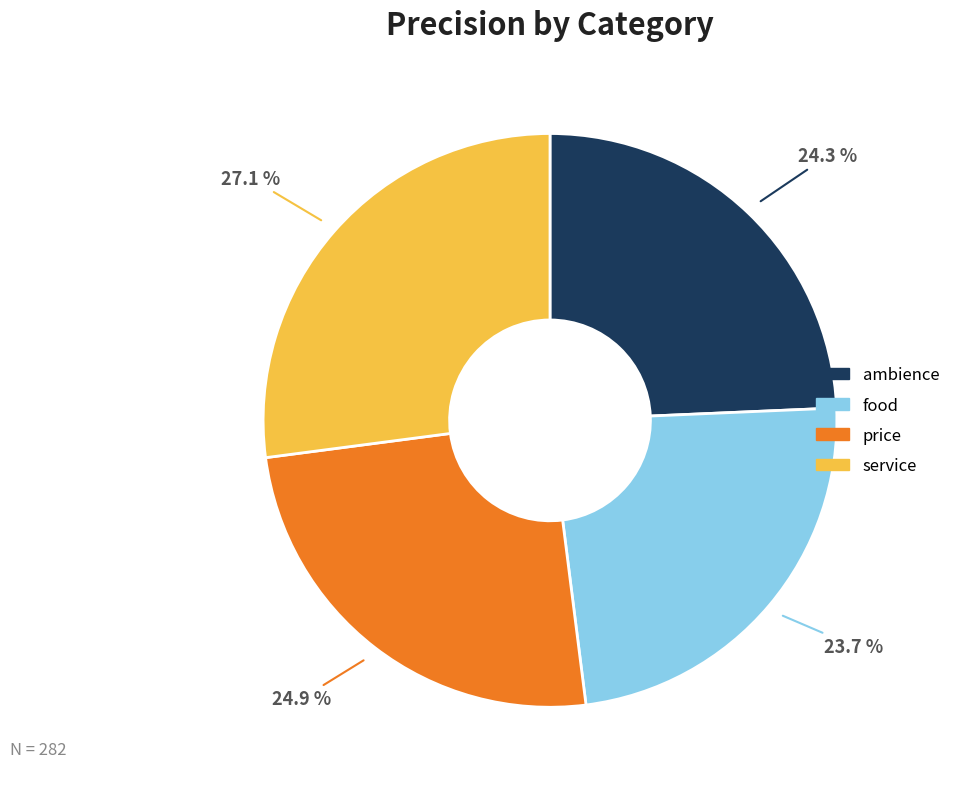

What portion of the pie excludes ambience?

75.7%